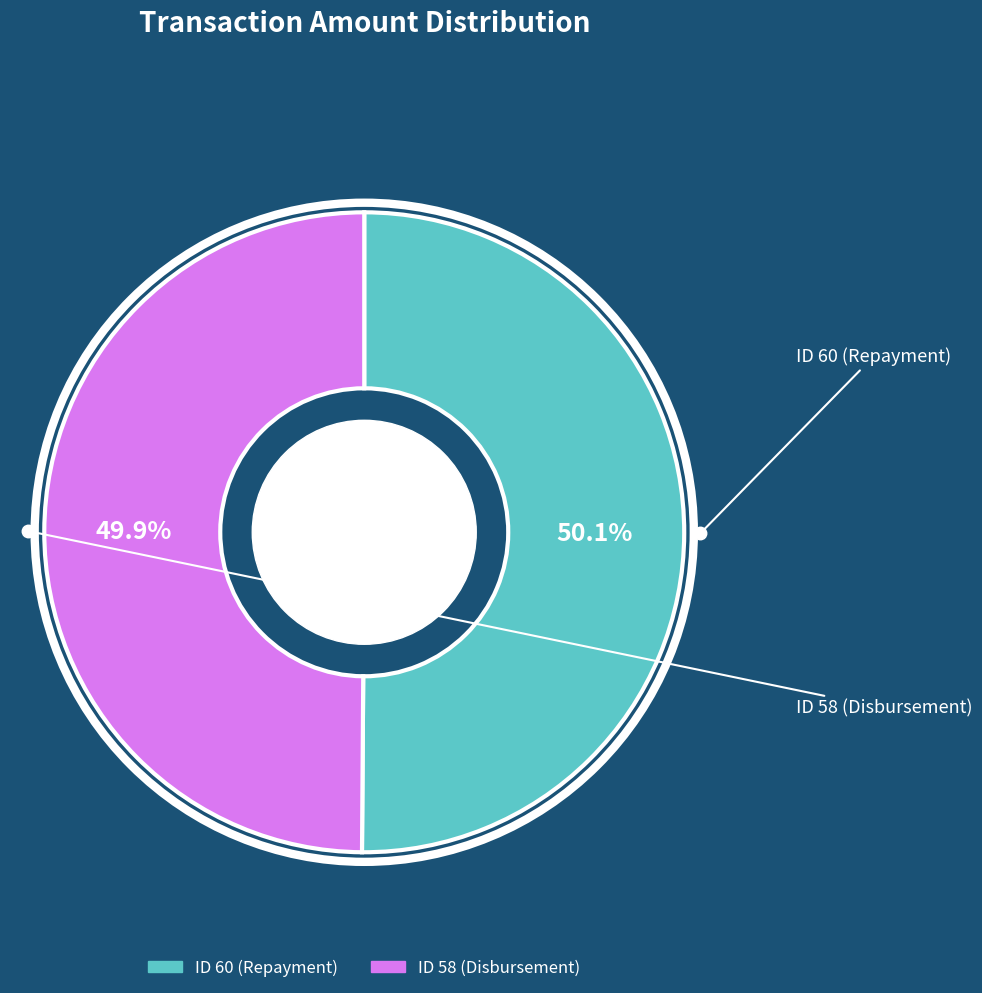

Count the number of slices in the pie.

2